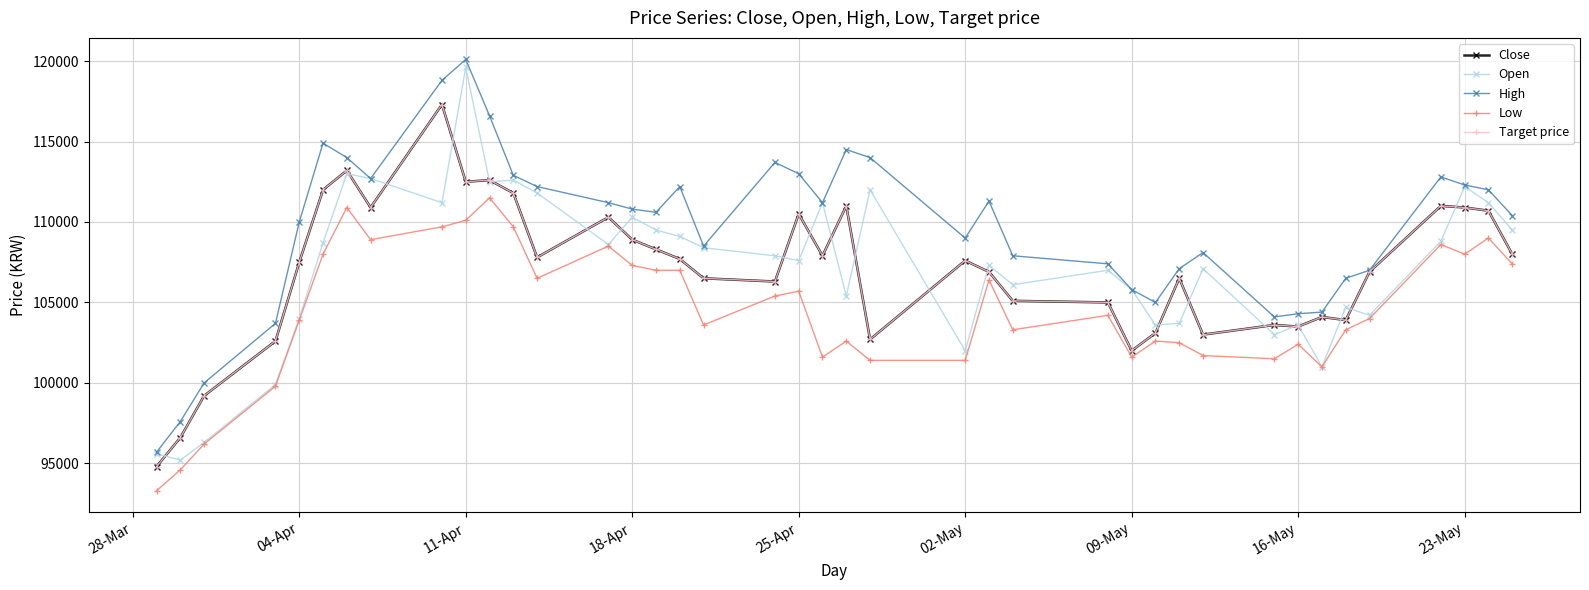

Does the chart have visible grid lines?

Yes